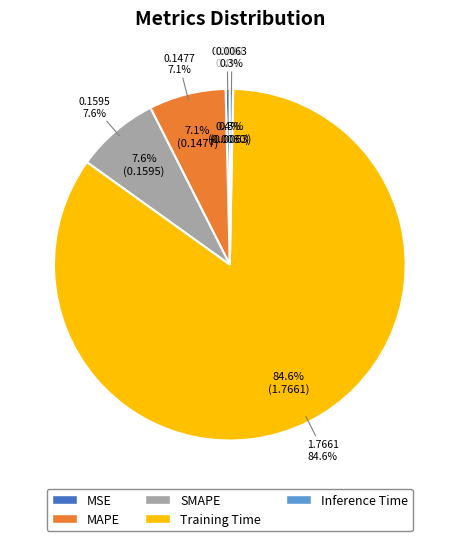

Rank the categories by value from highest to lowest.

Training Time, SMAPE, MAPE, MSE, Inference Time